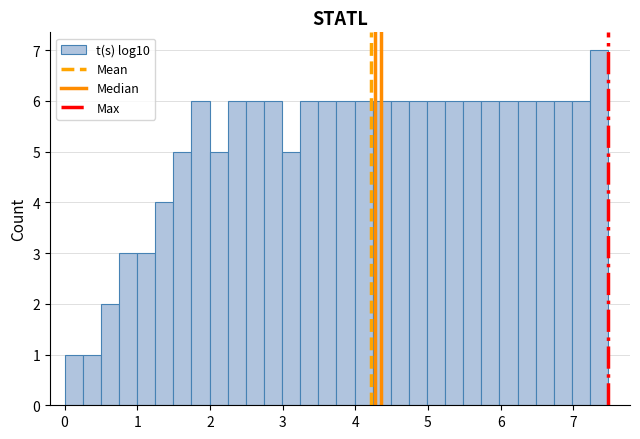

Read against the x-axis, roughly where is the centre of the tallest bar?

7.4